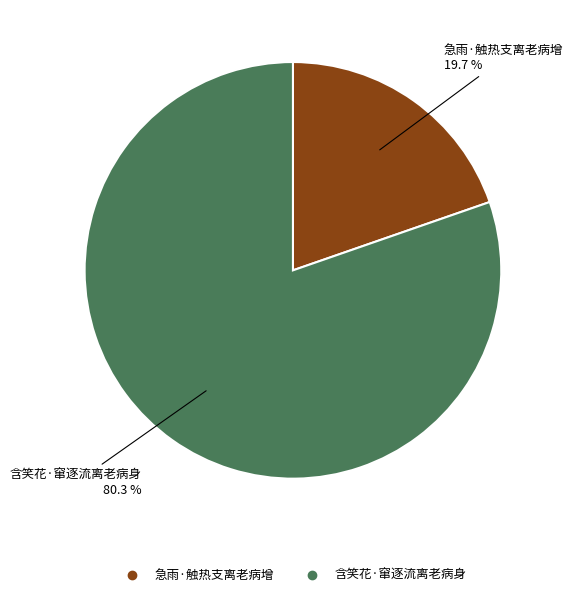

The 急雨·触热支离老病增 slice represents 20% of the pie. True or false?

True